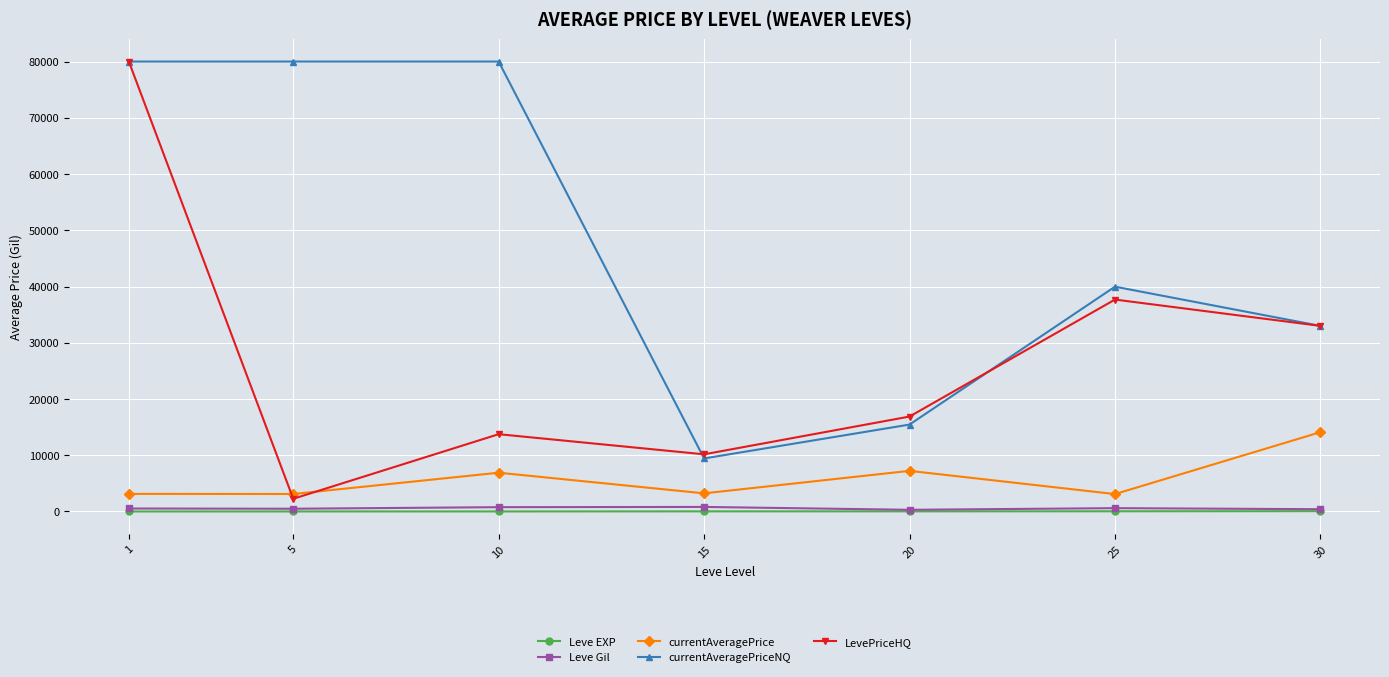

Is it true that currentAveragePriceNQ equals 9430.3 at 15?

True